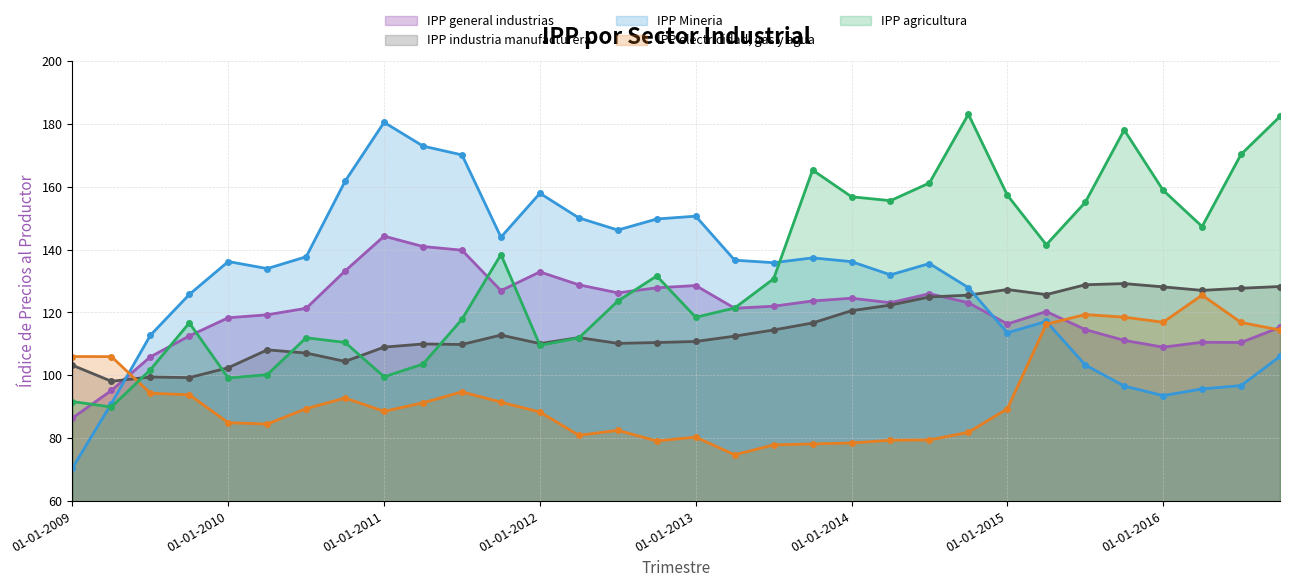

Where do IPP general industrias and IPP industria manufacturera first cross each other?

01-04-2009 and 01-07-2009